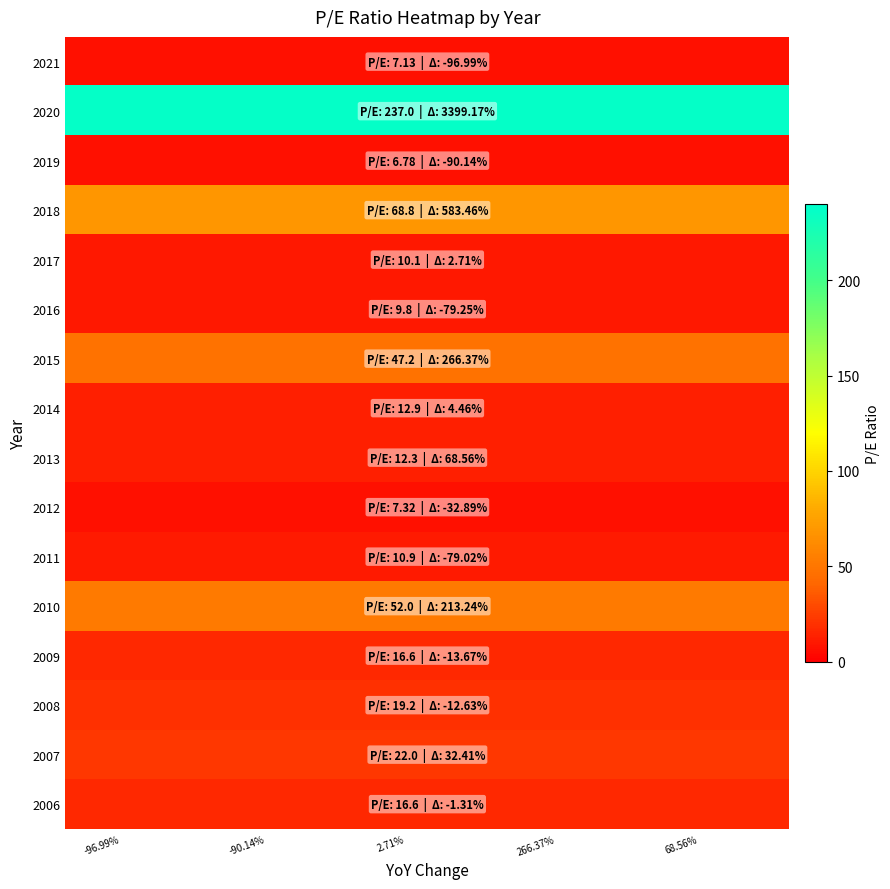

At which category is the sum across all series the highest?

-96.99%